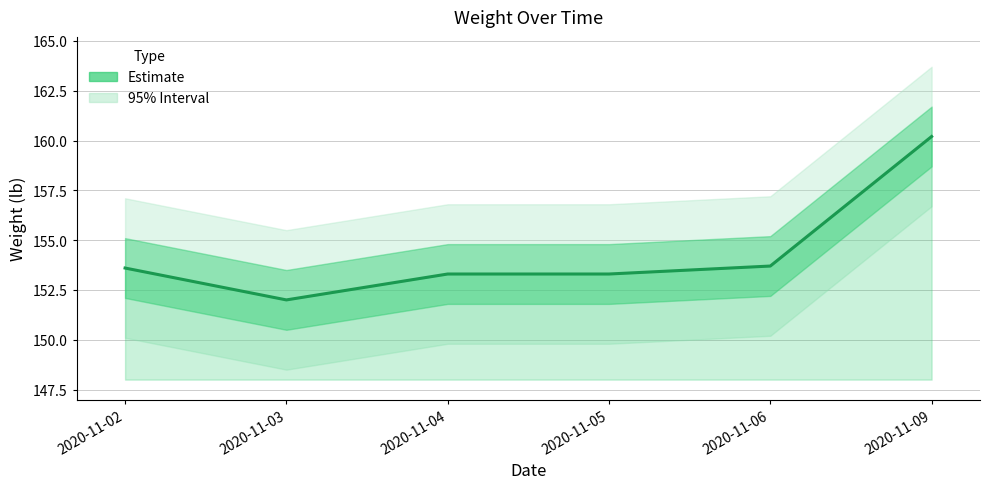

List the labels in order of value, smallest first.

2020-11-03, 2020-11-04, 2020-11-05, 2020-11-02, 2020-11-06, 2020-11-09